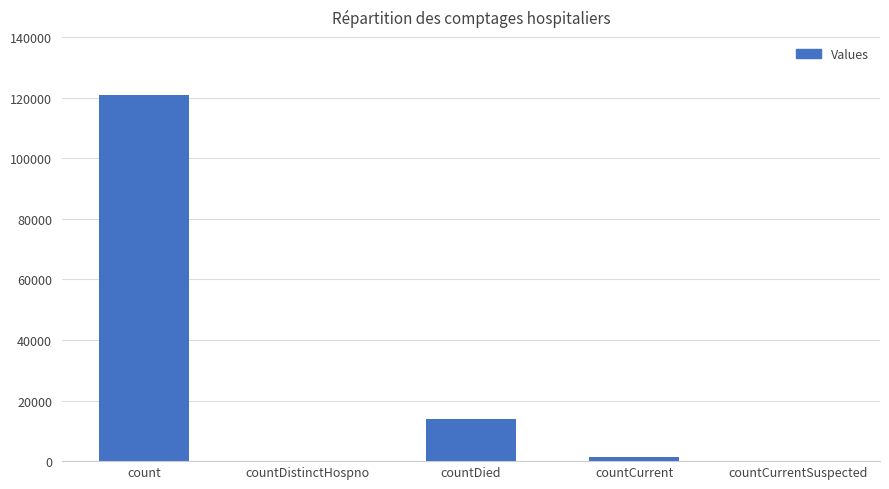

Between countCurrent and count, which is larger?

count